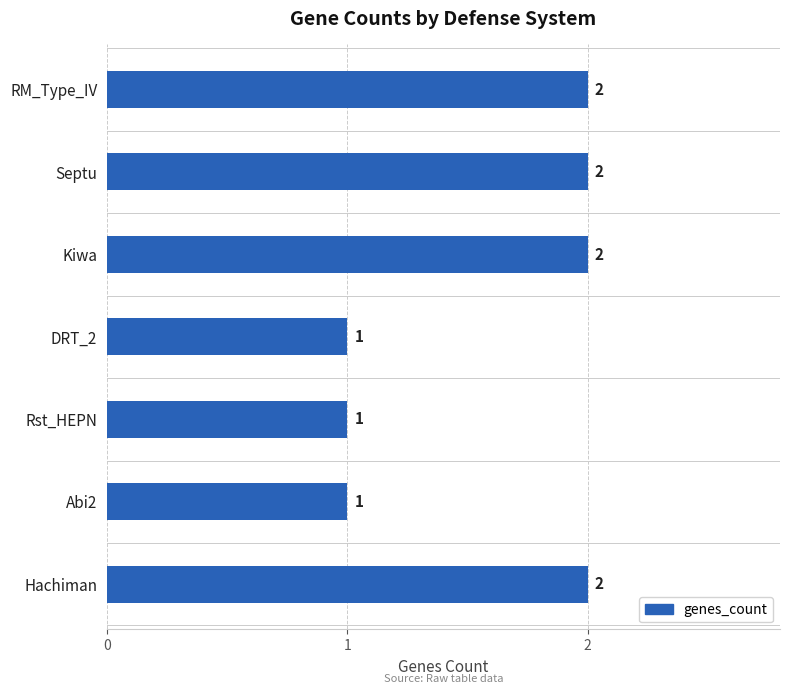

The chart shows a value of 1 at Rst_HEPN. True or false?

True